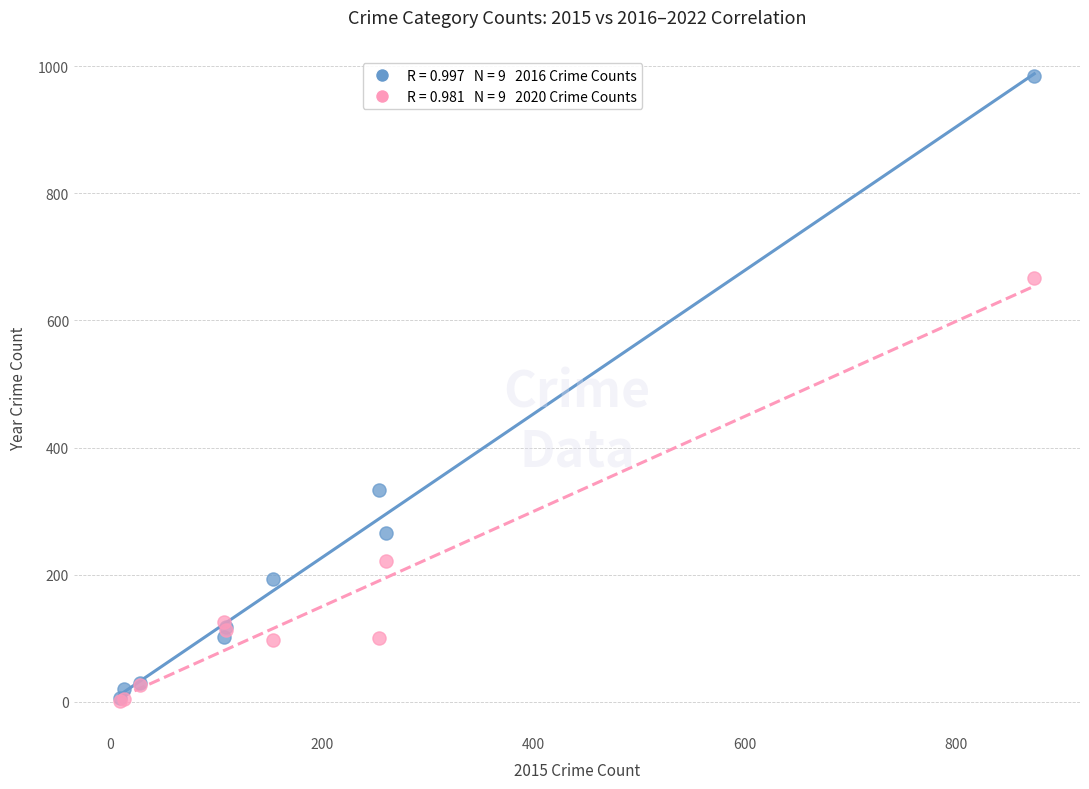

Across all series, what Y value is closest to 493?

333